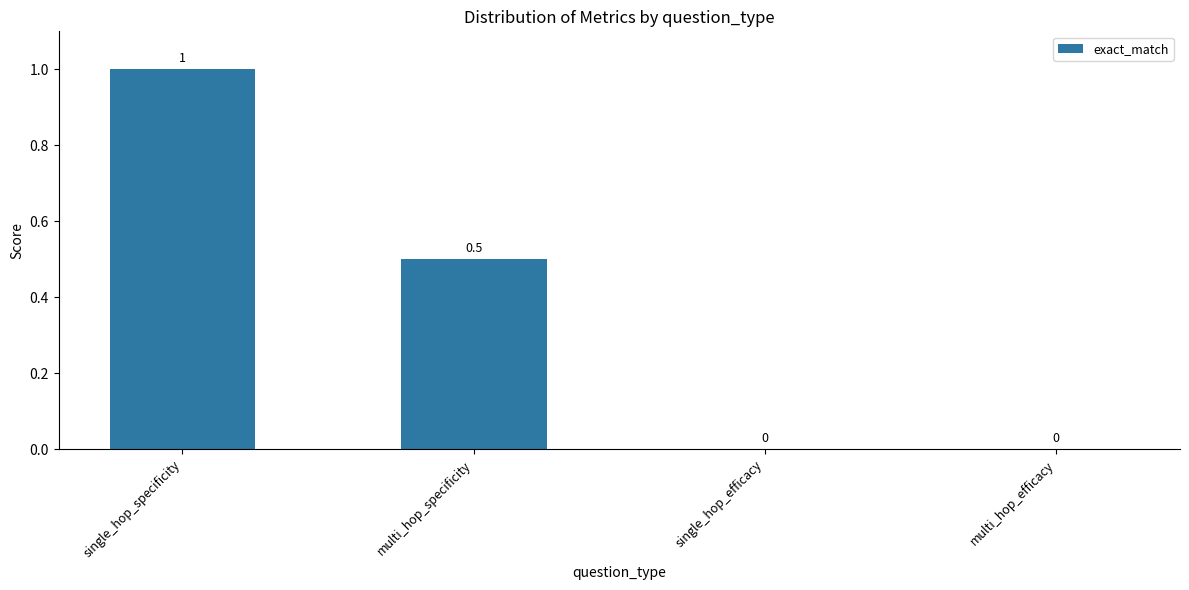

What is the difference between the values at multi_hop_efficacy and multi_hop_specificity?

0.5